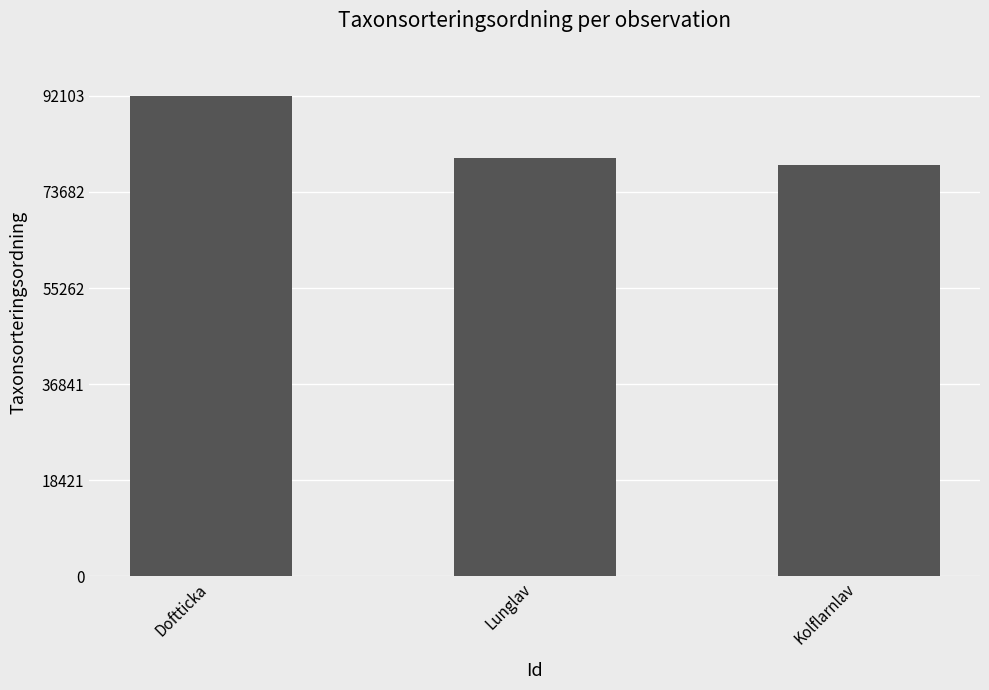

Rank the categories by value from highest to lowest.

Doftticka, Lunglav, Kolflarnlav